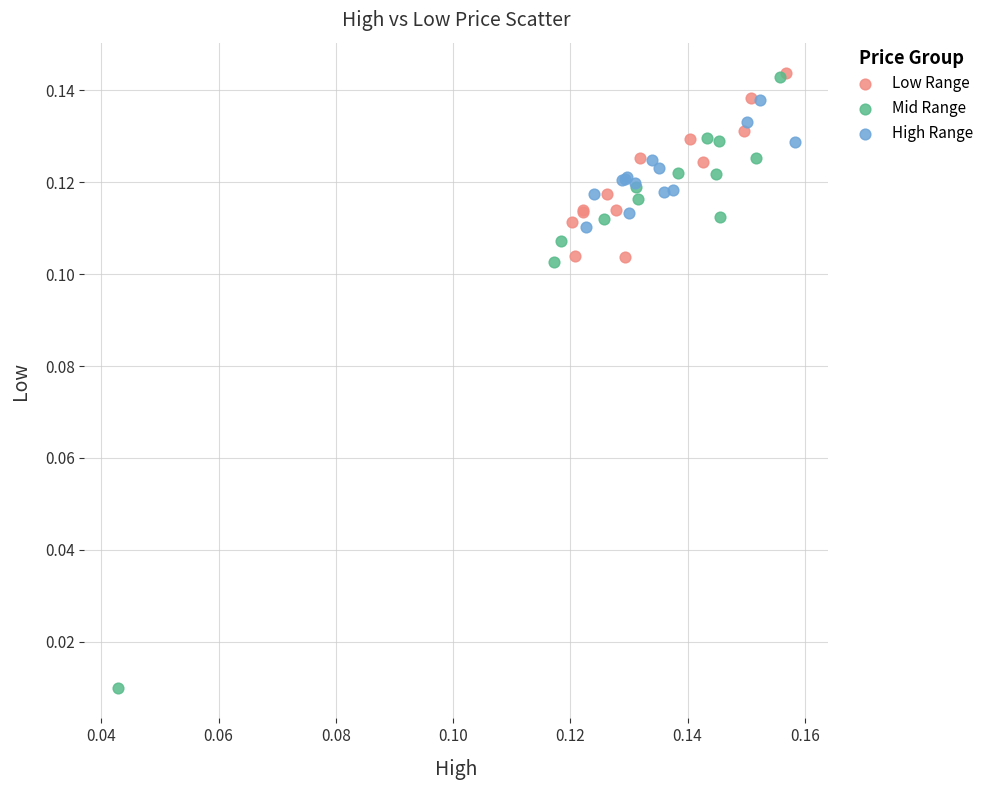

What are all the series names shown in the legend?

Low Range, Mid Range, High Range